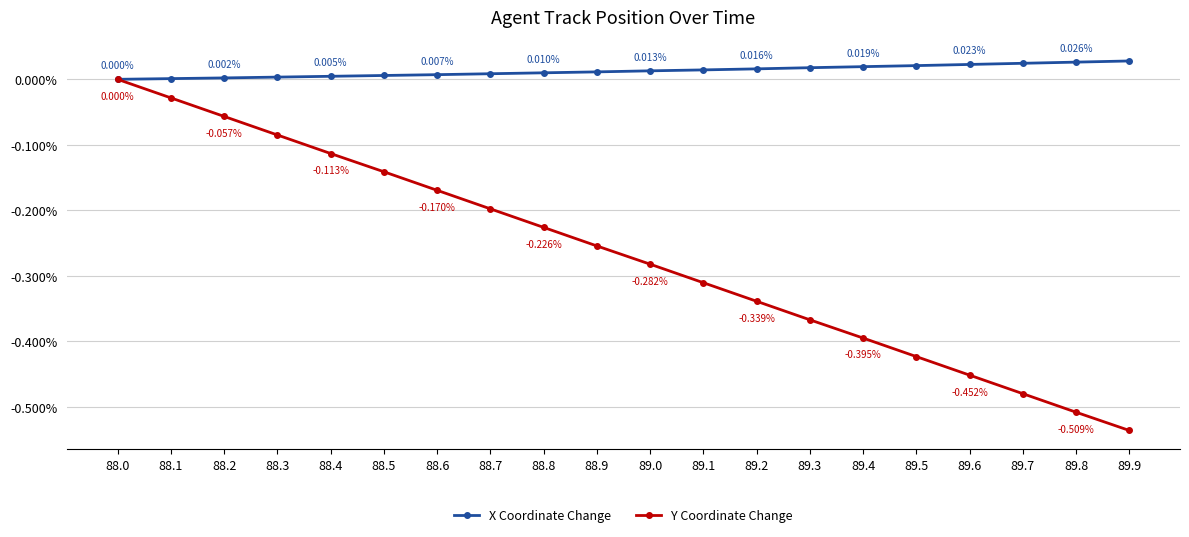

Does the chart have visible grid lines?

Yes